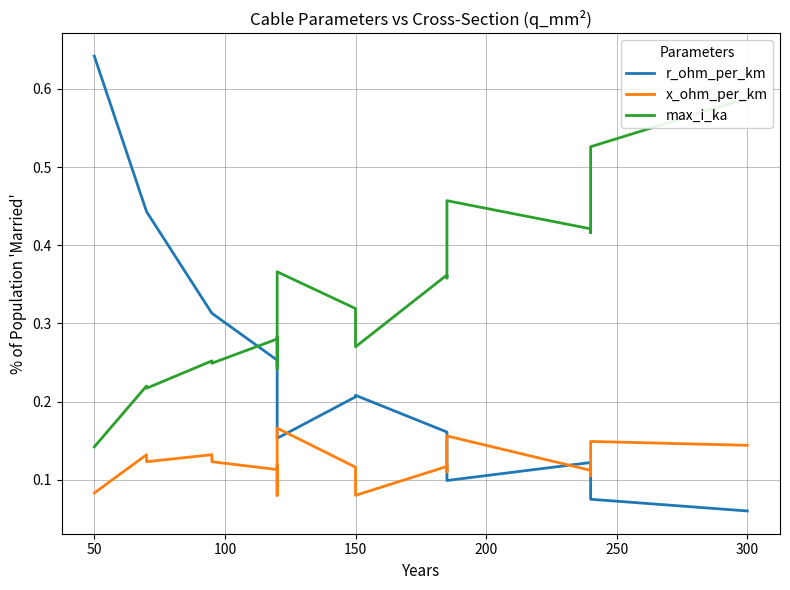

How many times do r_ohm_per_km and max_i_ka cross each other?

1